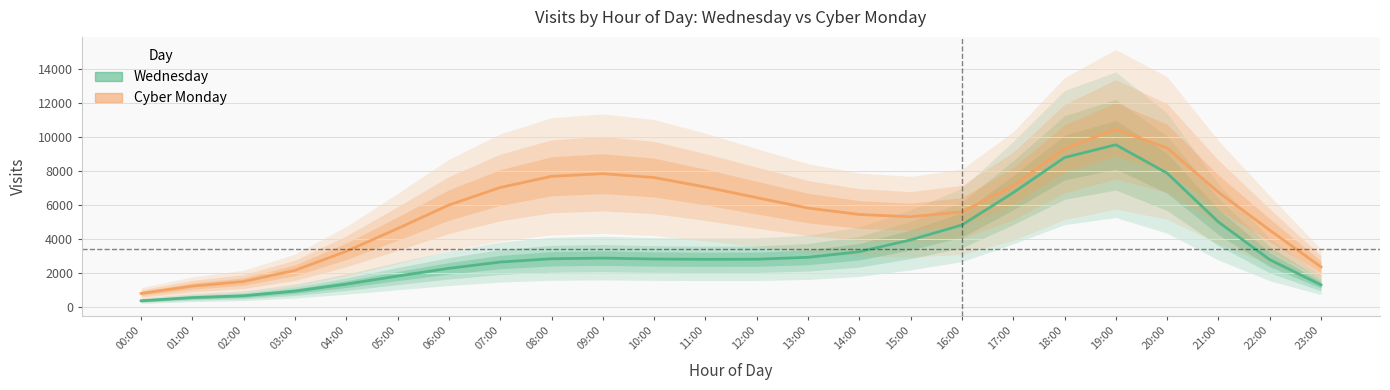

What is the sum of all Wednesday values?

81164.7